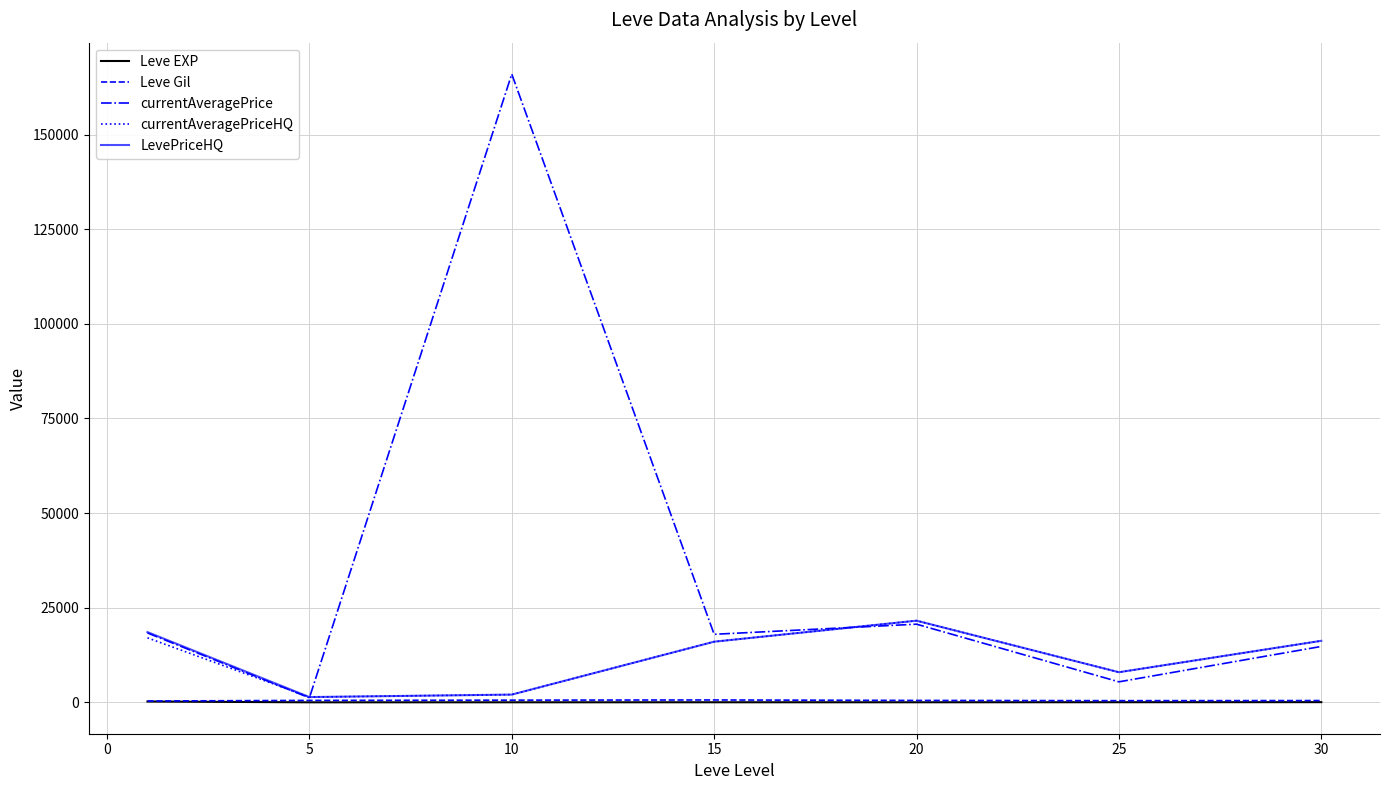

How many categories are shown in the chart?

7